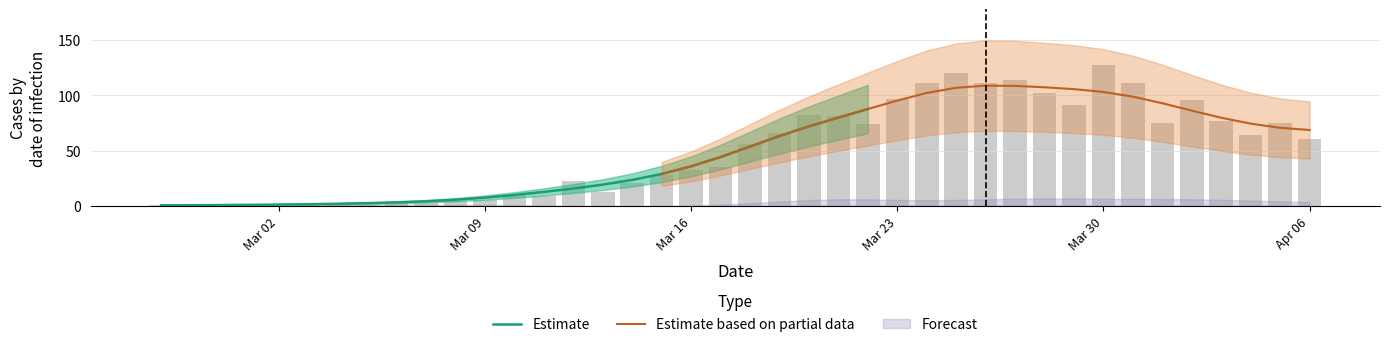

How many data points are above 56?

19